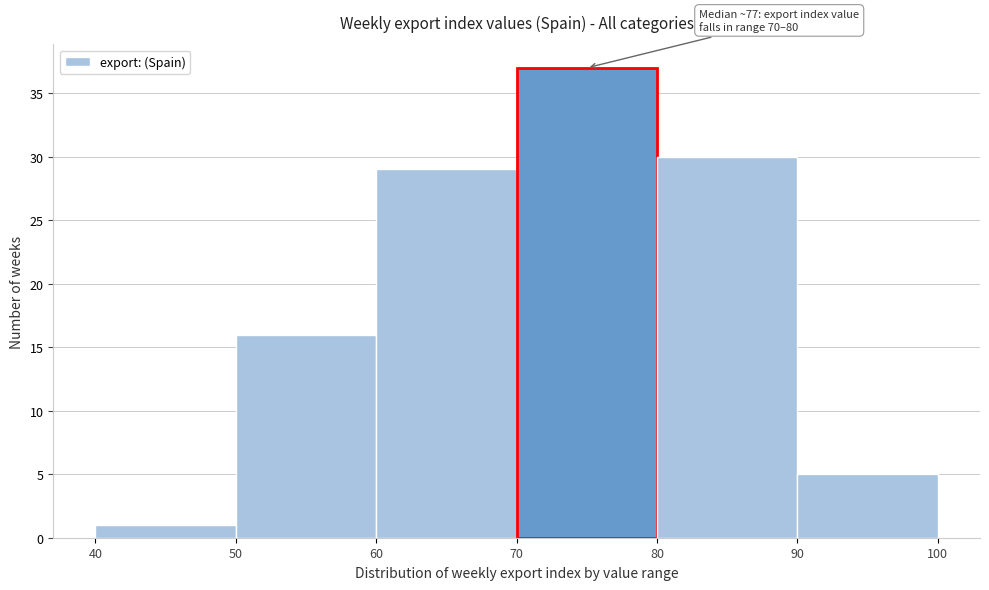

Over which range of the x-axis is the bar tallest?

70 to 80